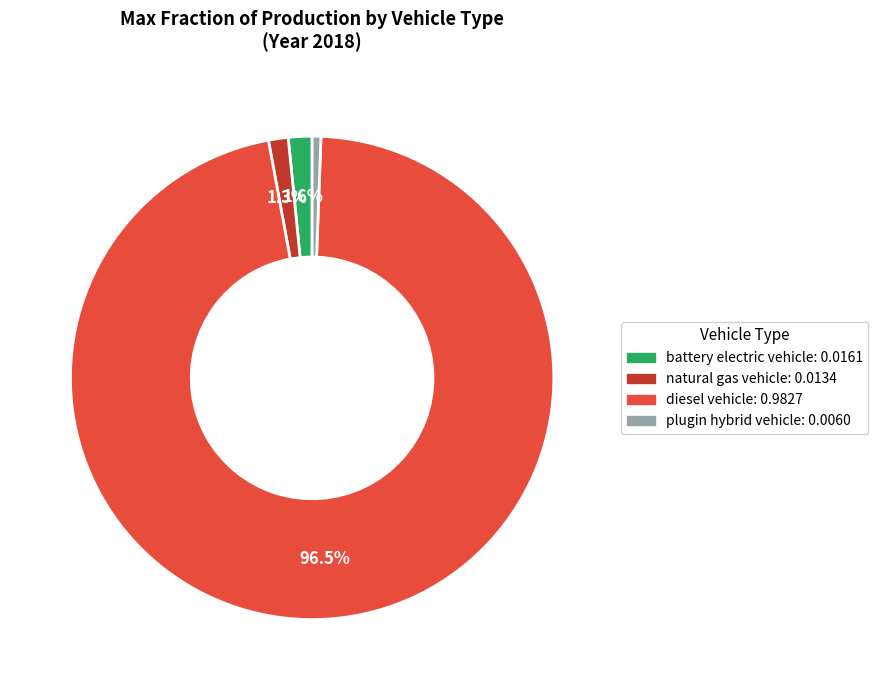

How many segments does this pie chart have?

4